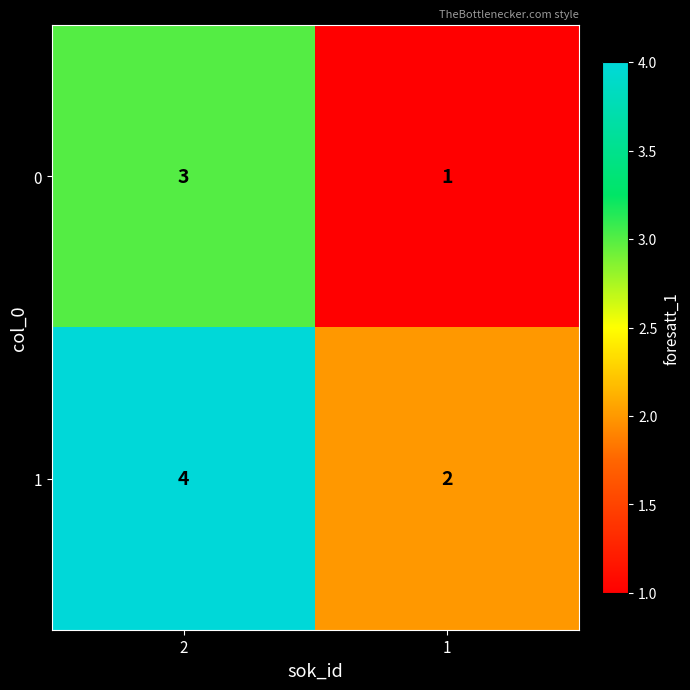

List the labels in order of 1 value, largest first.

2, 1